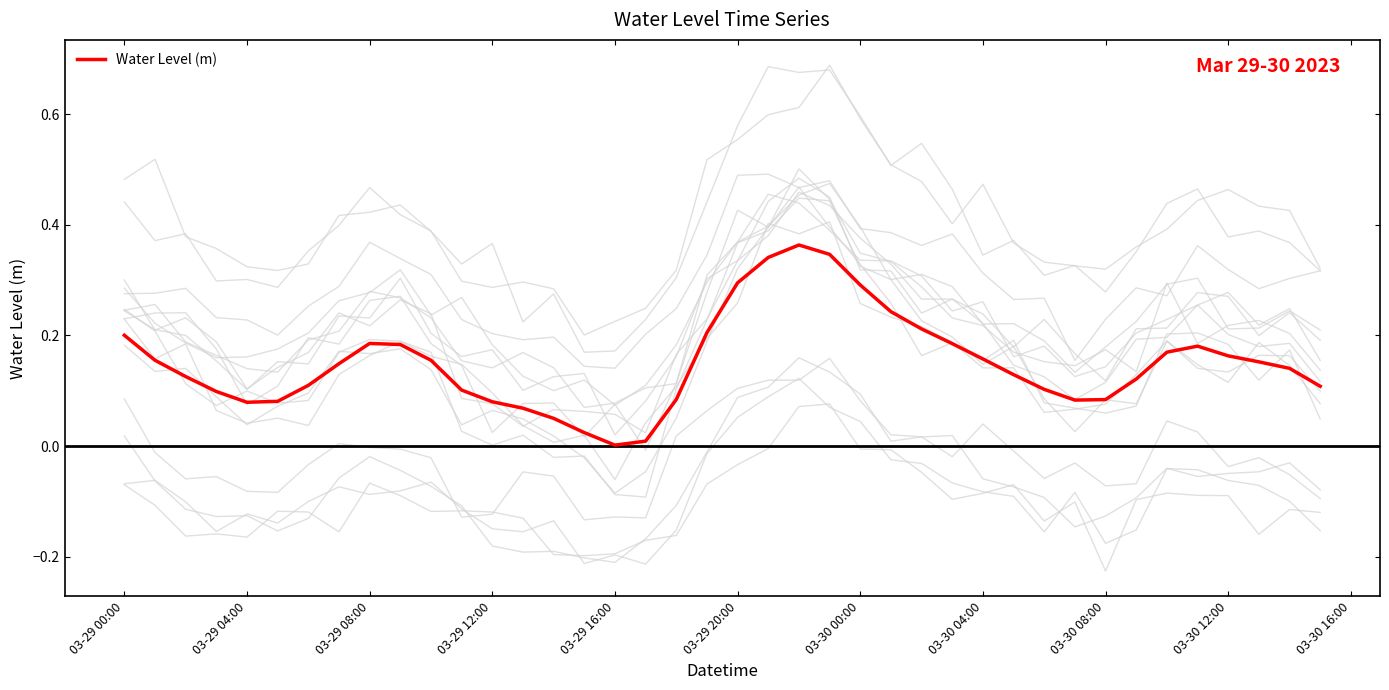

Reading left to right, list all the values displayed in this chart.

0.2	0.2	0.1	0.1	0.1	0.1	0.1	0.1	0.2	0.2	0.2	0.1	0.1	0.1	0.1	0.0	0.0	0.0	0.1	0.2	0.3	0.3	0.4	0.3	0.3	0.2	0.2	0.2	0.2	0.1	0.1	0.1	0.1	0.1	0.2	0.2	0.2	0.2	0.1	0.1